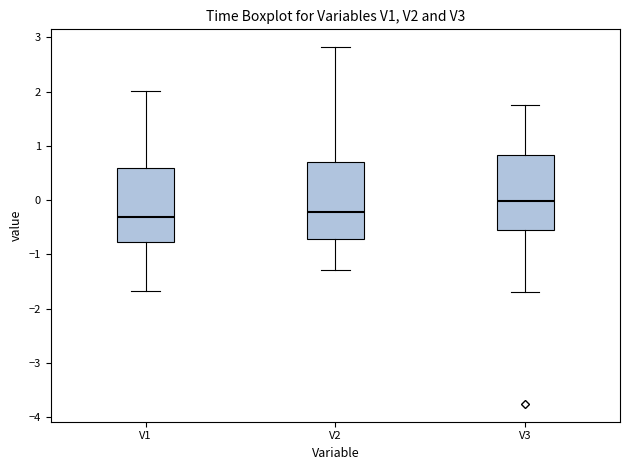

Reading left to right, read every box against the y-axis: the position of its median line, the range the box covers, and the ends of its whiskers. The values are not printed on the chart, so give them approximately, as read against the axis.

V1: median -0.3, box -0.8 to 0.6, whiskers -1.7 to 2.0
V2: median -0.2, box -0.7 to 0.7, whiskers -1.3 to 2.8
V3: median 0.0, box -0.5 to 0.8, whiskers -1.7 to 1.8